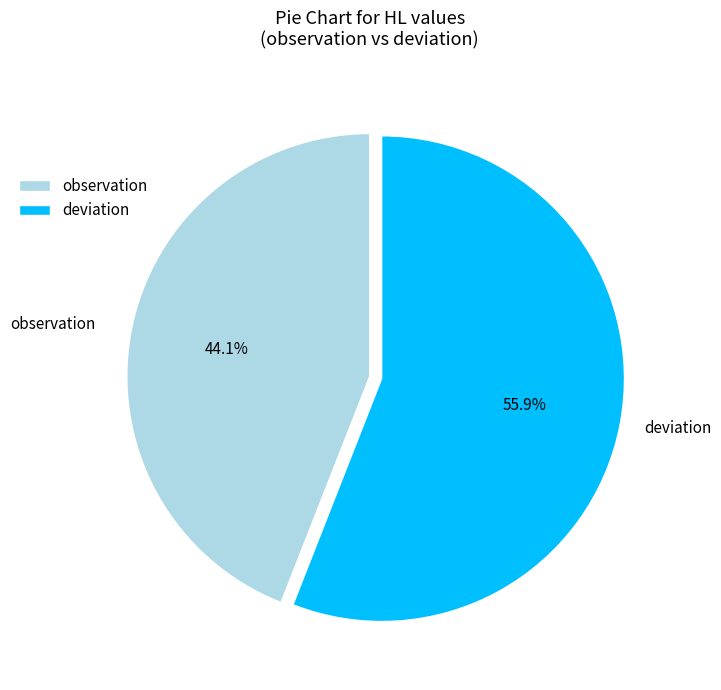

To the nearest percent, what is the difference between the observation and deviation slice percentages?

12%